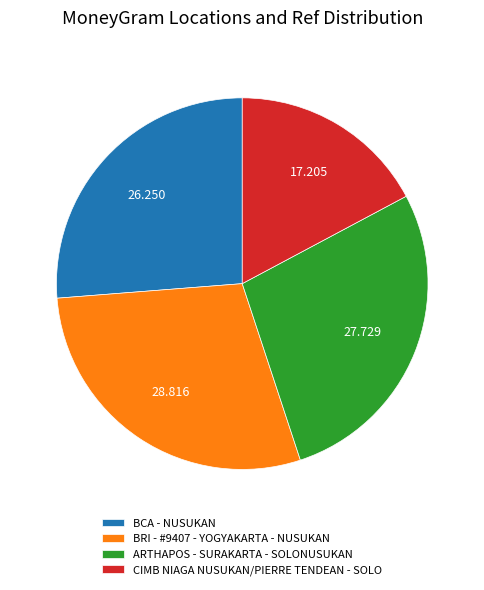

What is the smallest slice in the pie chart?

CIMB NIAGA NUSUKAN/PIERRE TENDEAN - SOLO